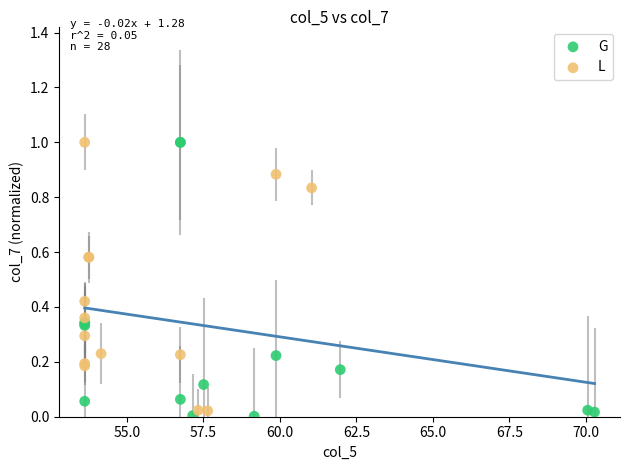

Which series has the widest spread of Y values?

G